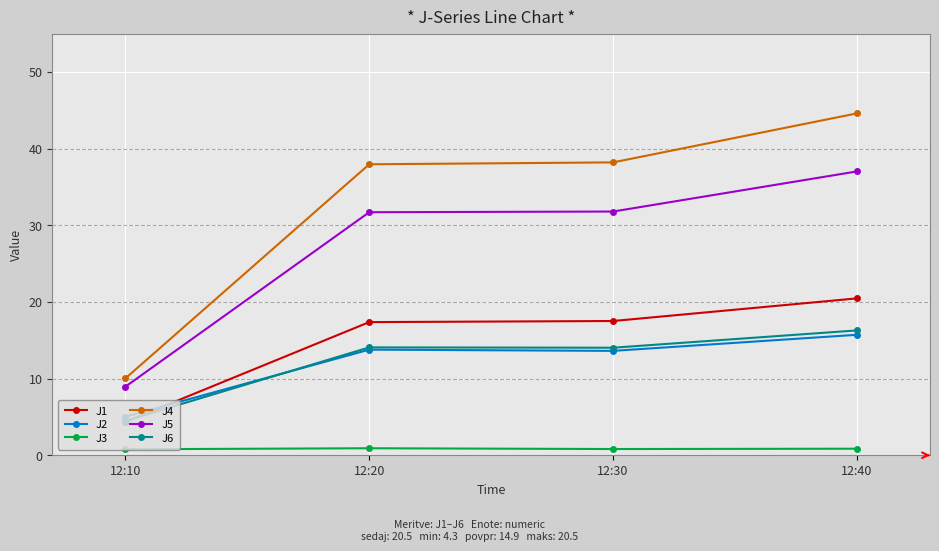

True or false: J1 has a value of 7.5 at 12:10.

False